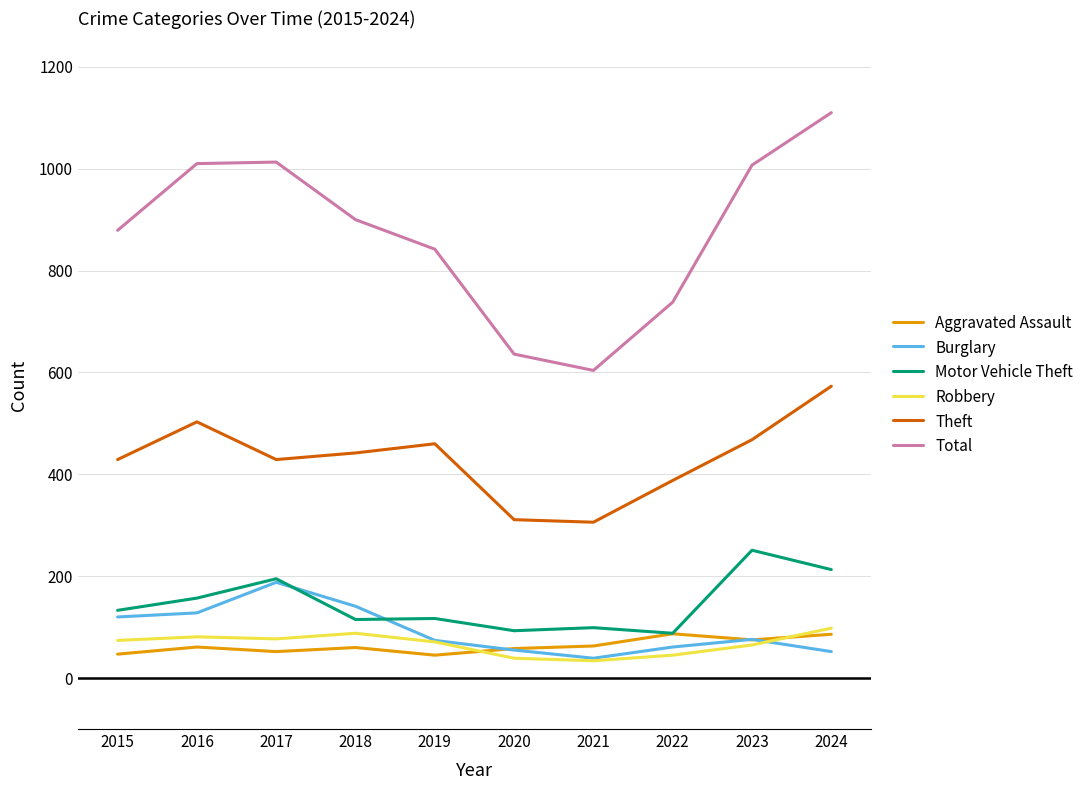

Which series has the widest spread of values?

Total